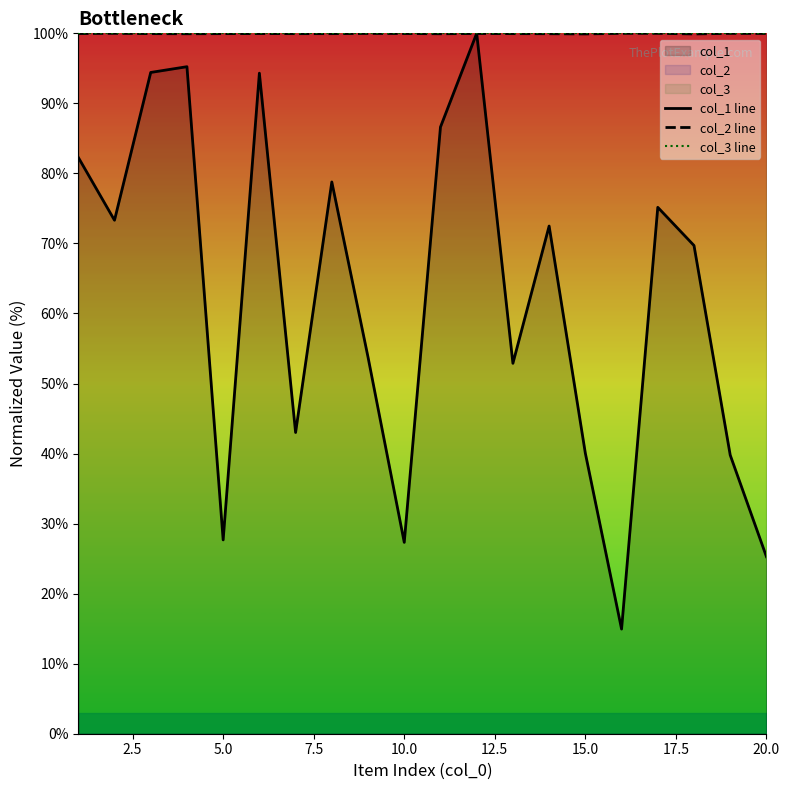

What is the maximum value shown in the chart?

100.0